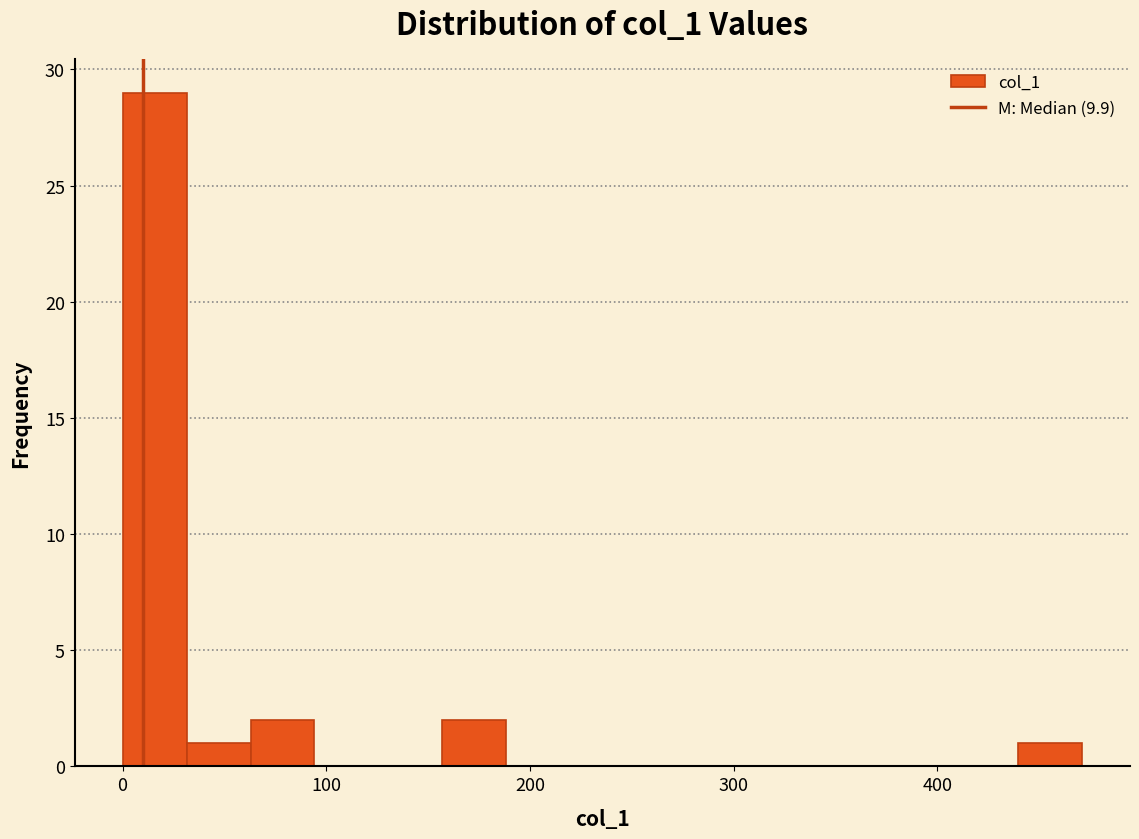

Around what value on the x-axis is the tallest bar? Give the approximate position of its centre, as read against the axis.

20